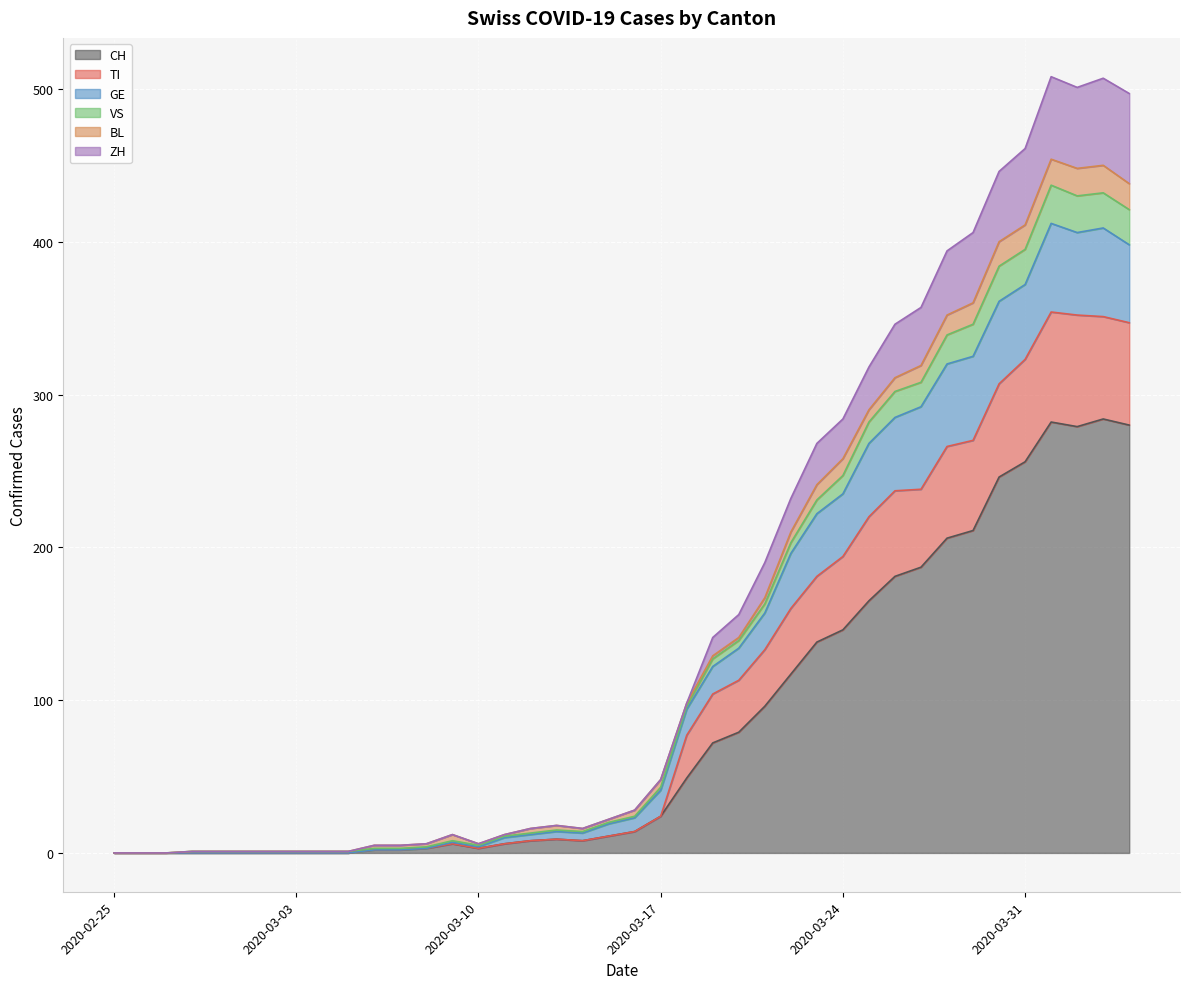

Which category has the highest value across all series?

2020-04-01